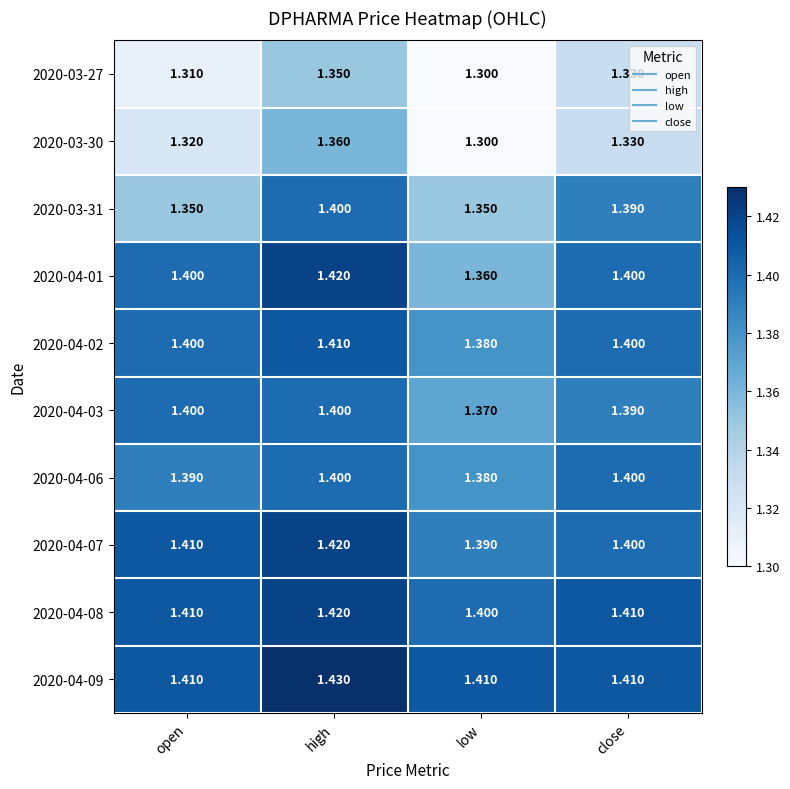

At which category is the sum across all series the highest?

high